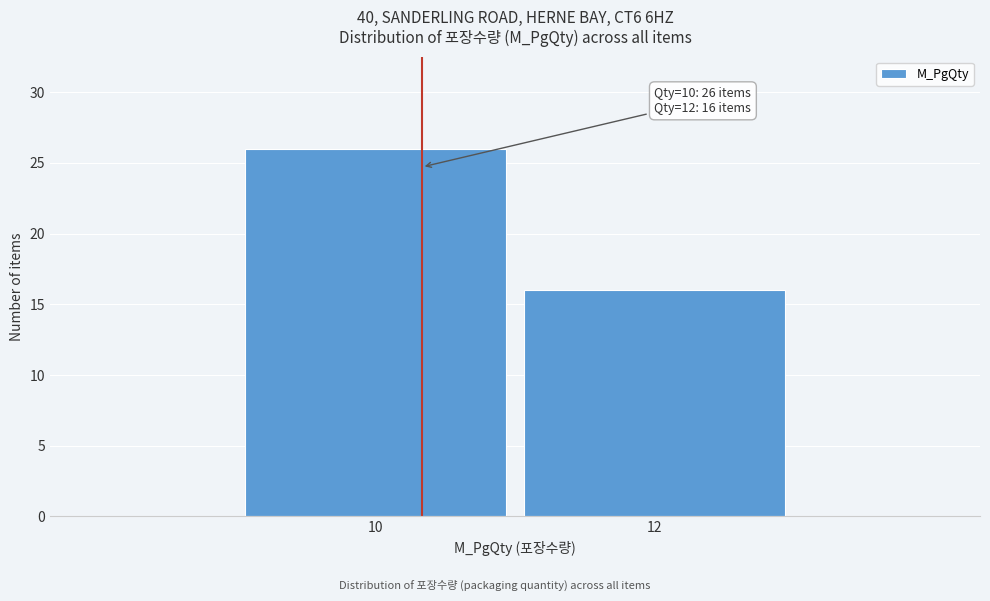

Reading left to right, transcribe all the data shown in this chart.

26	16